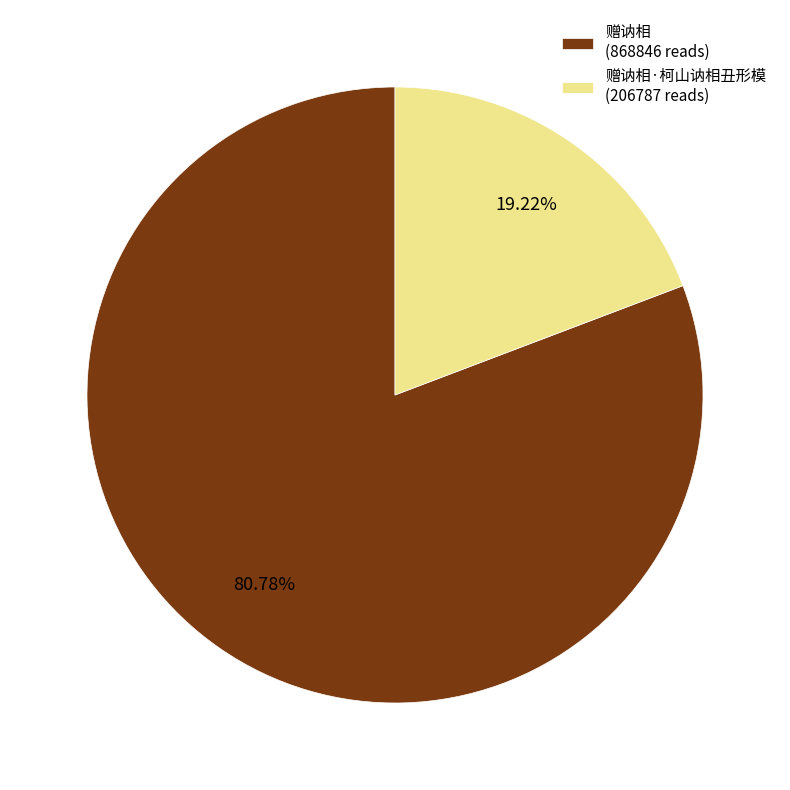

Which category has the biggest portion of the pie?

赠讷相 (868846 reads)